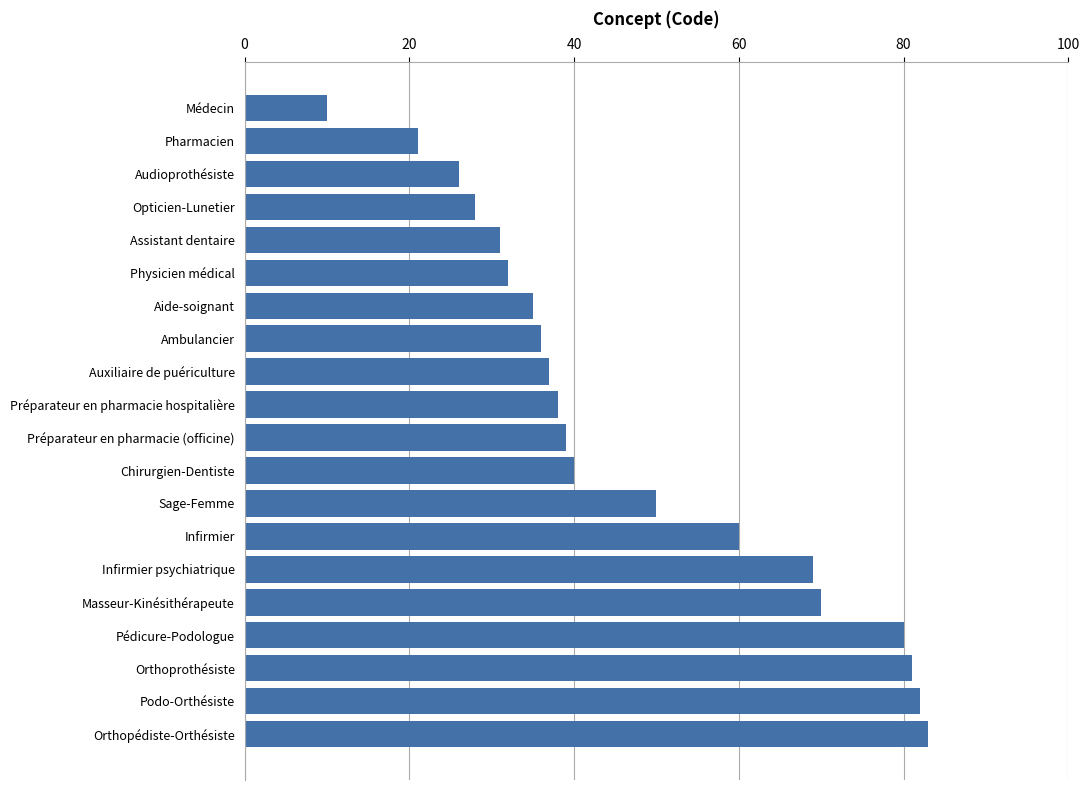

What is the difference between the maximum and second lowest values?

62